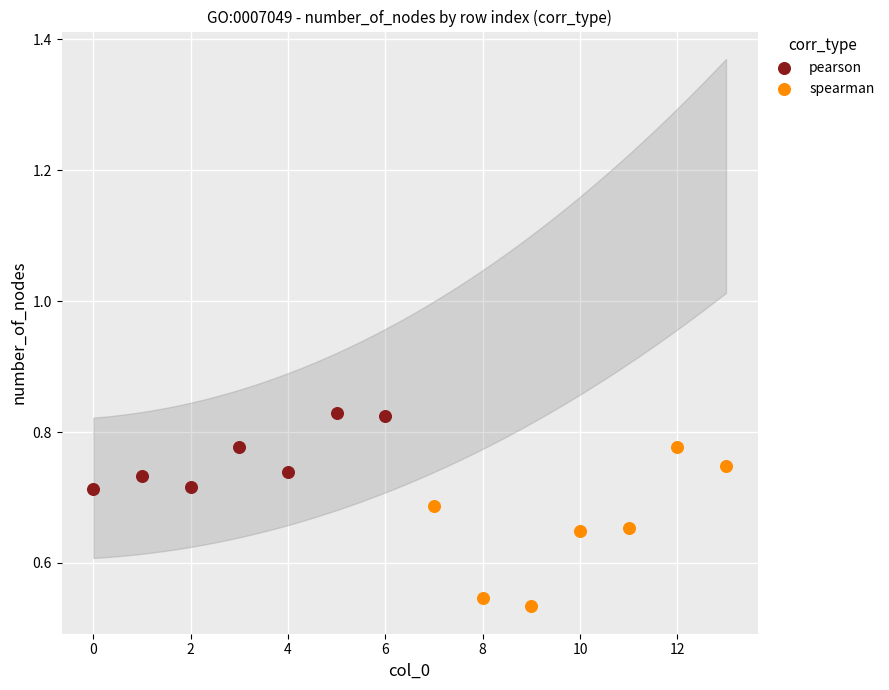

Which series reaches the maximum Y coordinate?

pearson